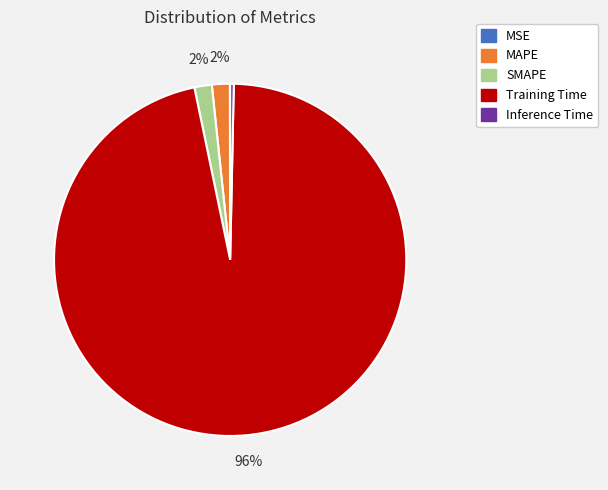

To the nearest percent, what is the average slice percentage?

20%